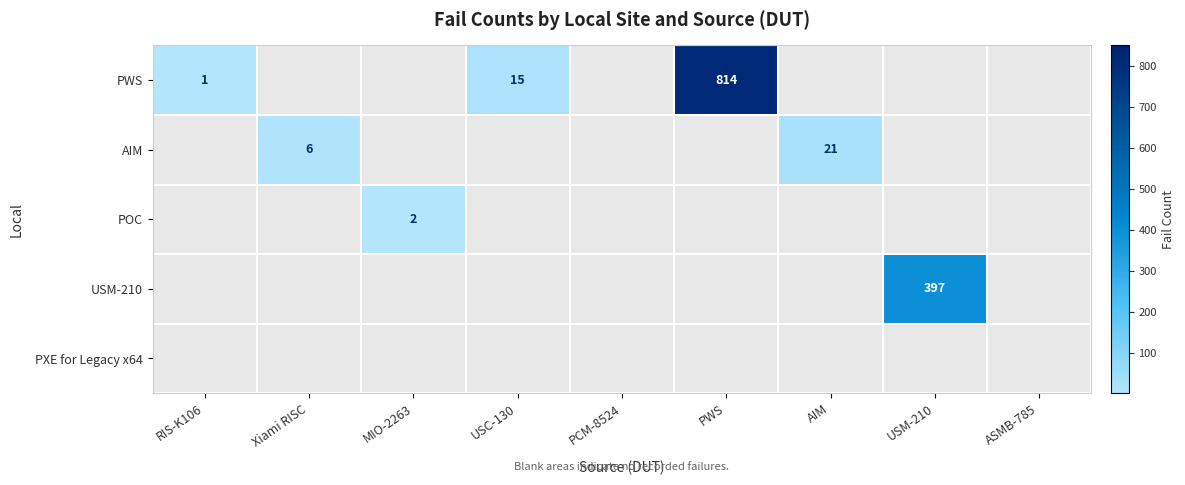

At how many categories does at least one series exceed 109?

2